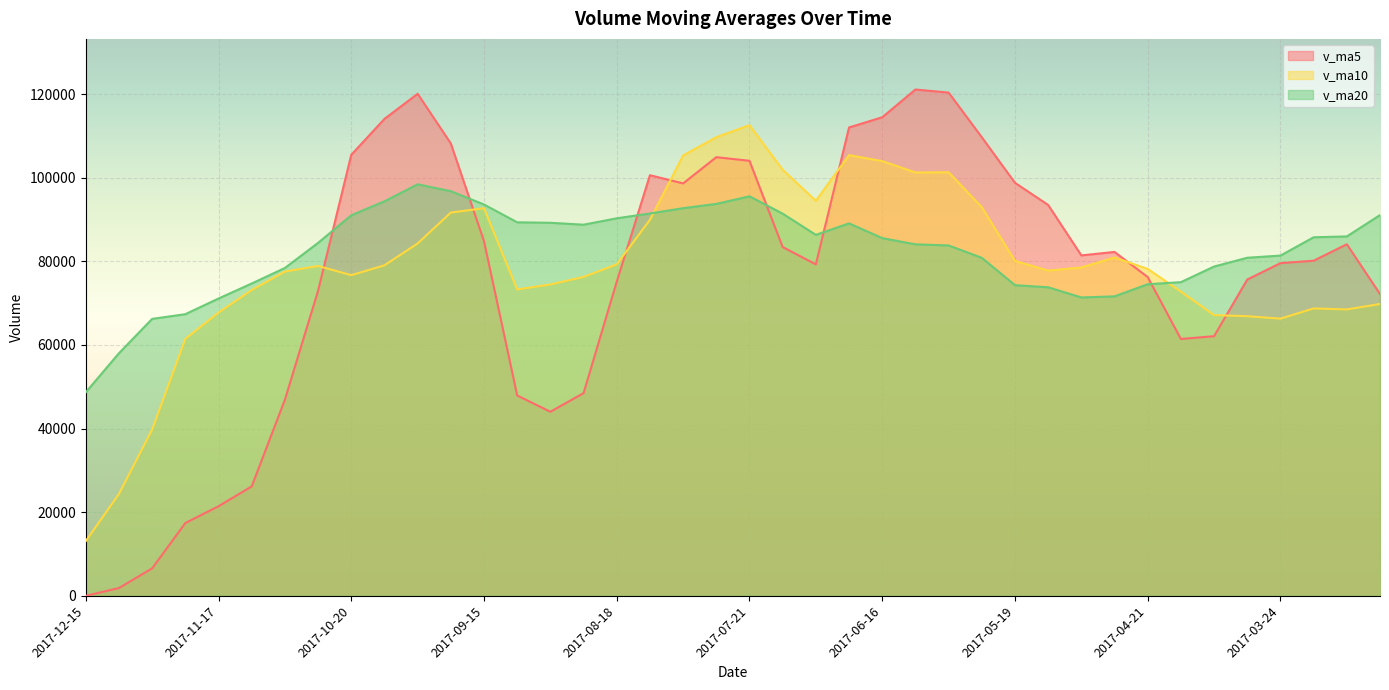

Which series has the largest total across all categories?

v_ma20